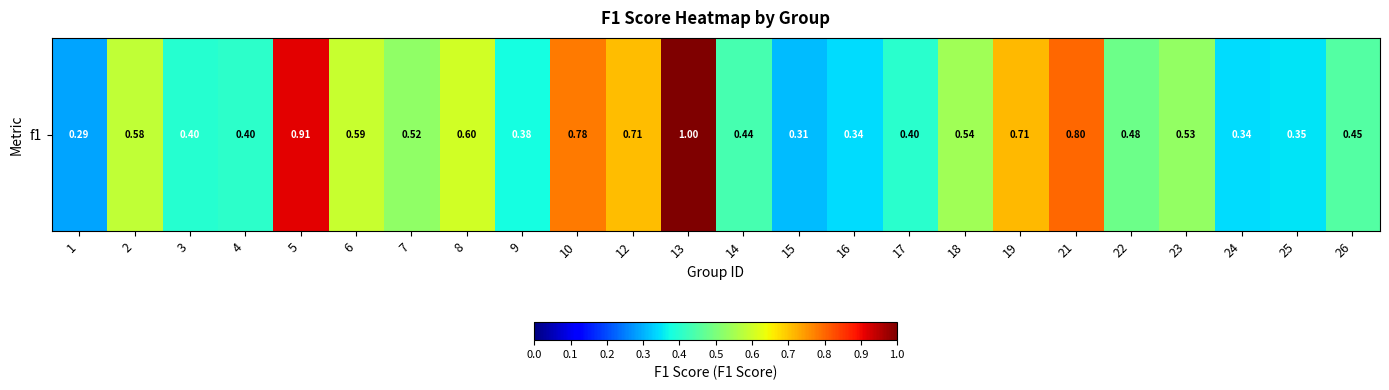

What is the minimum value shown in the chart?

0.3